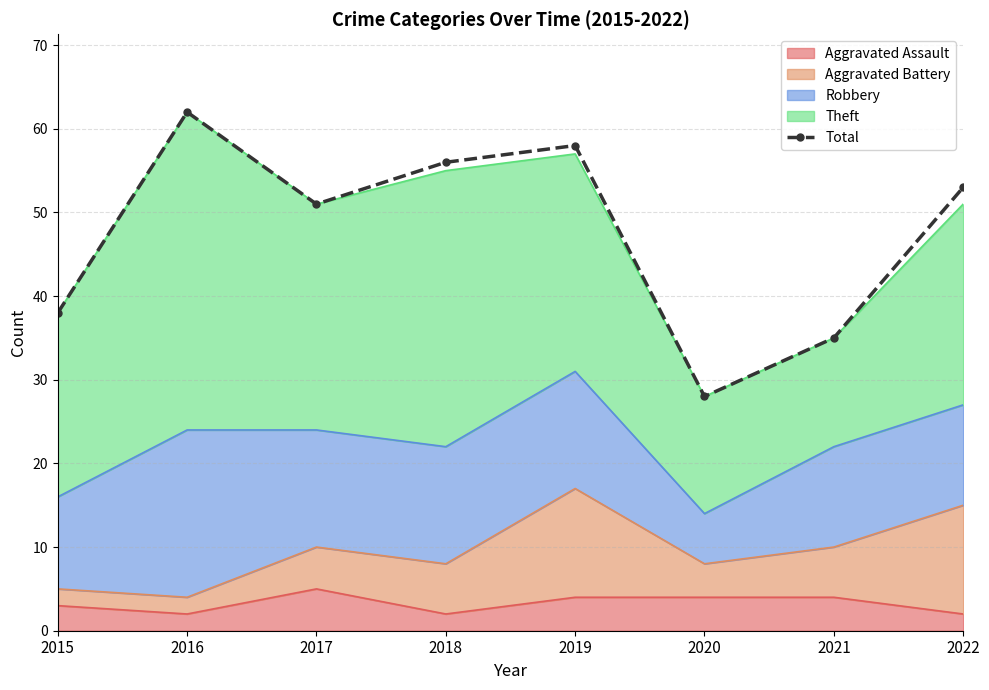

Reading left to right, extract all data points from this chart.

2015=38	2016=62	2017=51	2018=56	2019=58	2020=28	2021=35	2022=53